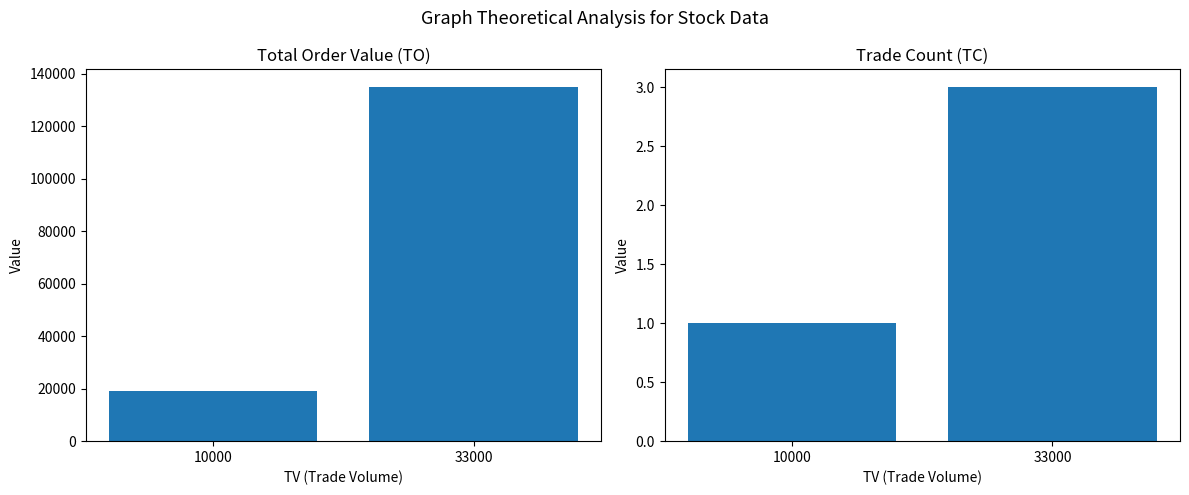

What are all the series names shown in the legend?

TO, TC